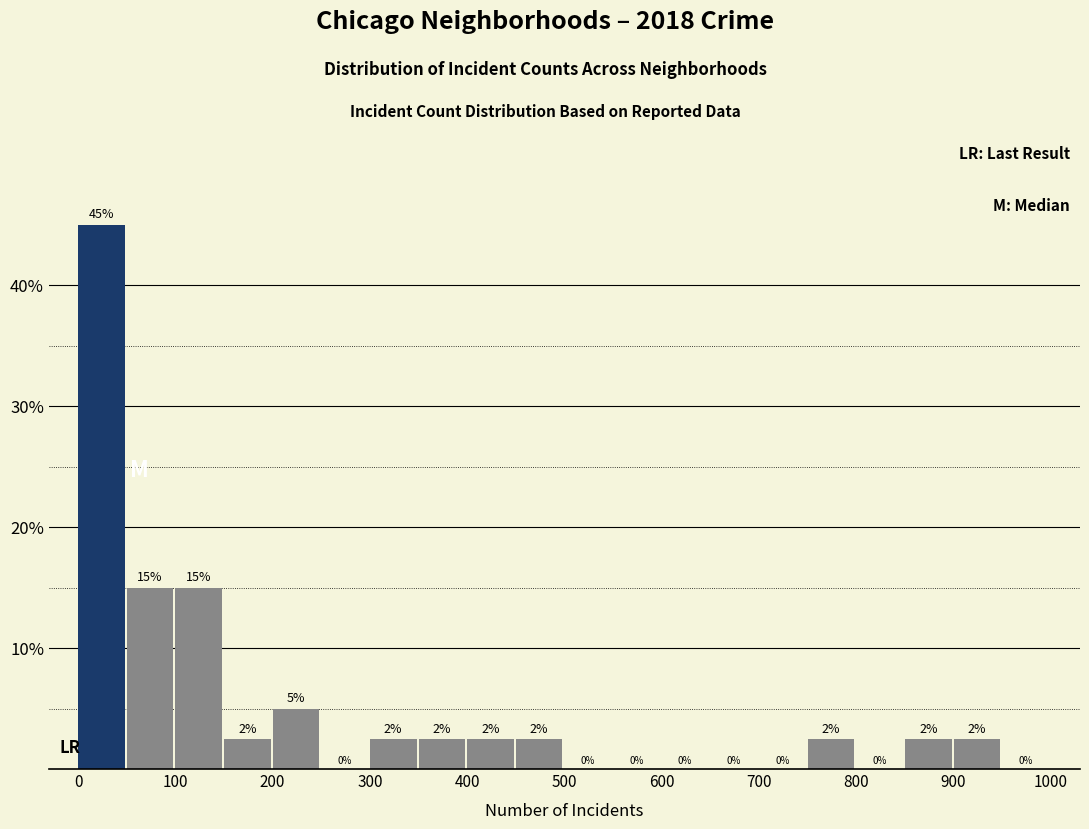

Which range on the x-axis has the tallest bar?

0 to 50